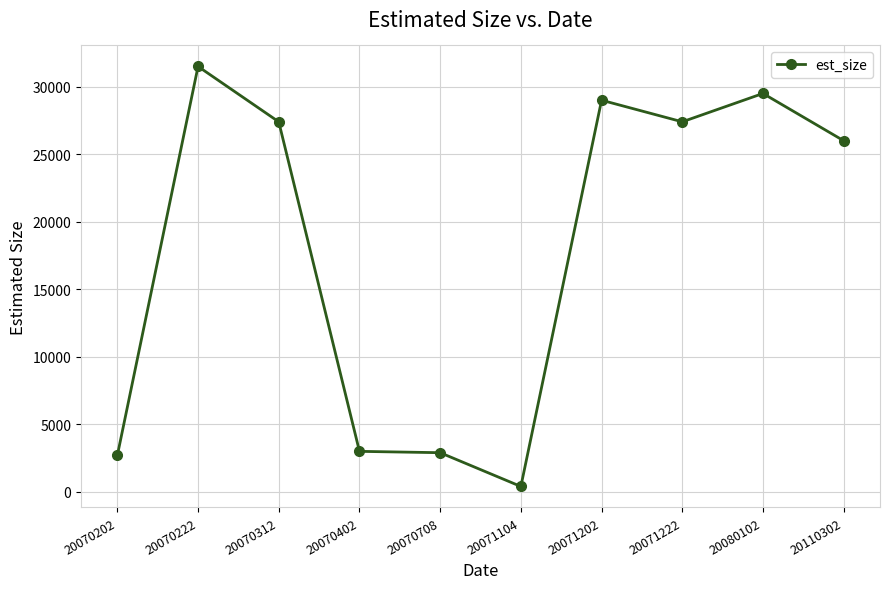

What is the ratio of the value at 20070312 to the value at 20071104?

68.5